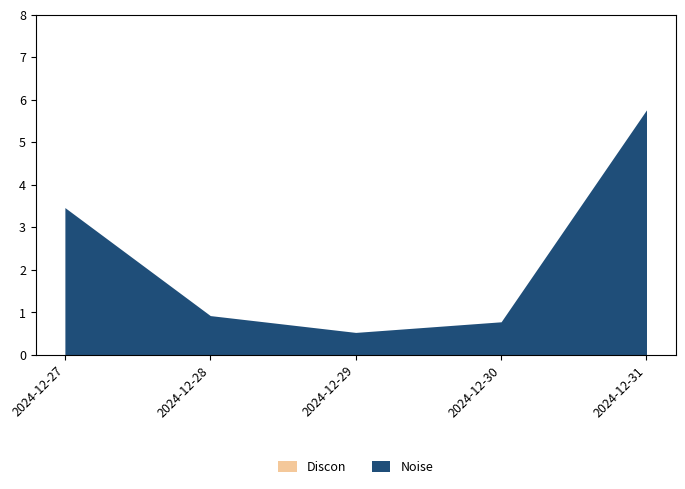

List the series in order of their overall mean, lowest first.

Discon, Noise